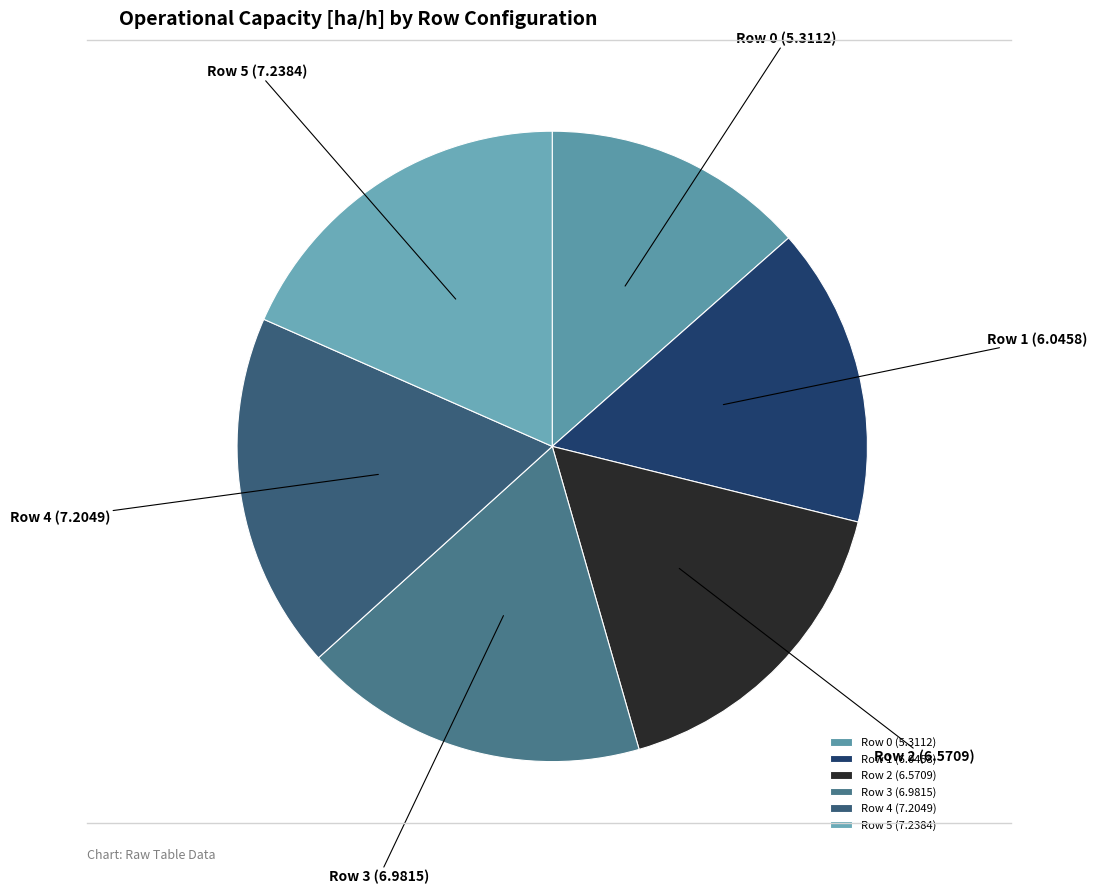

Combined, do Row 2 (6.5709) and Row 1 (6.0458) account for over 50%?

No